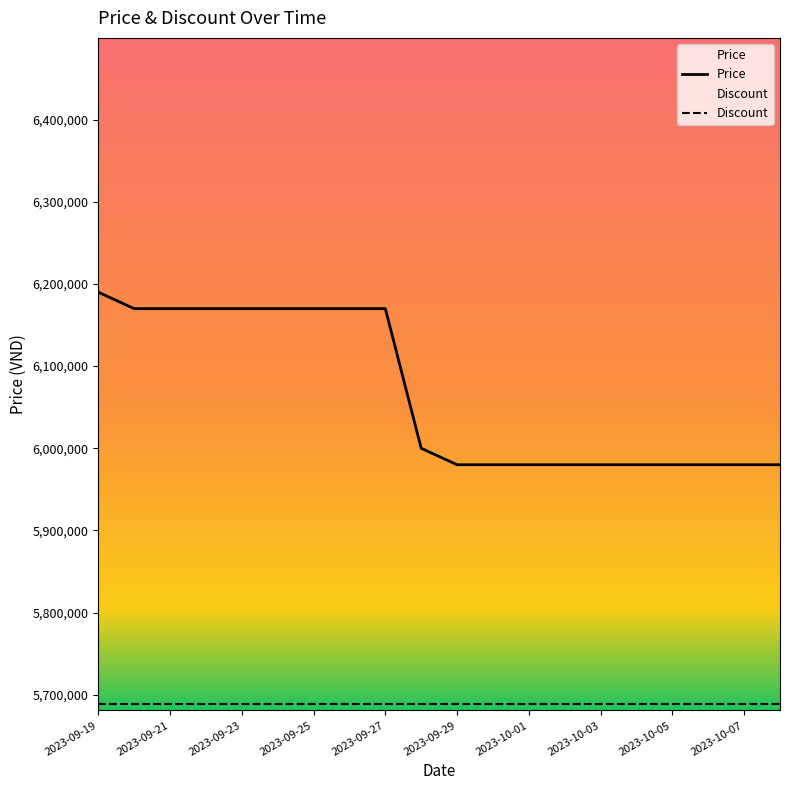

The value of Discount at 15 is 10234566. True or false?

False